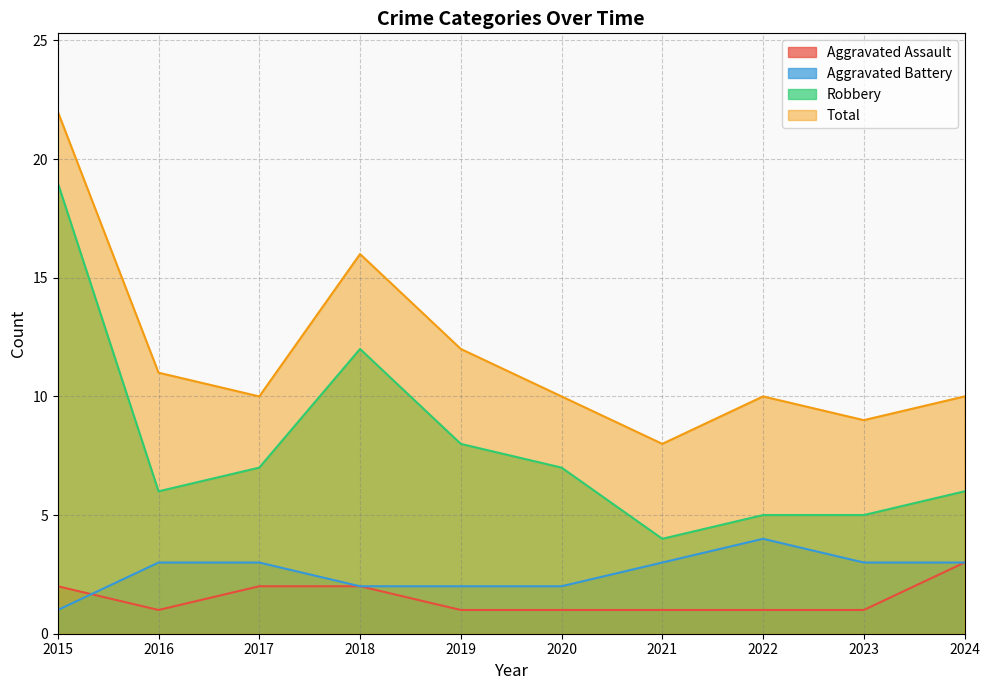

What is the highest value of the Aggravated Battery series?

4